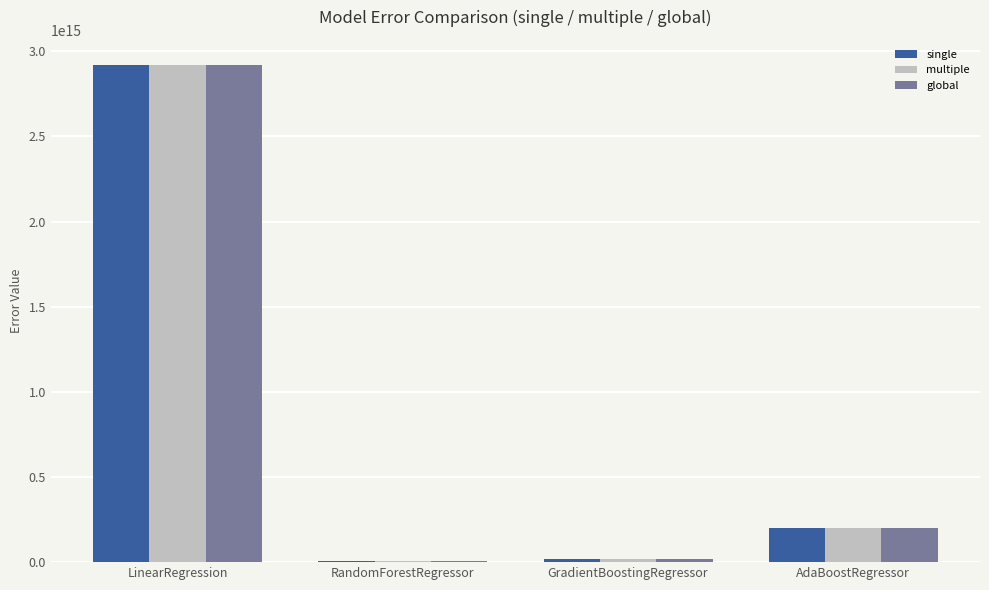

At which category is the sum across all series the highest?

LinearRegression